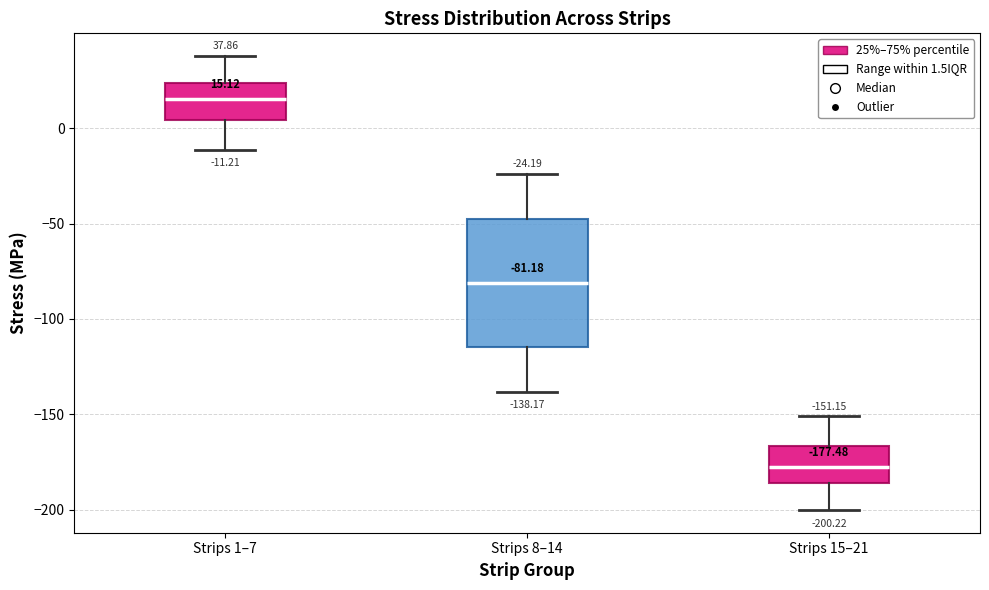

Which box is the tallest, from its lower edge to its upper edge?

Strips 8–14